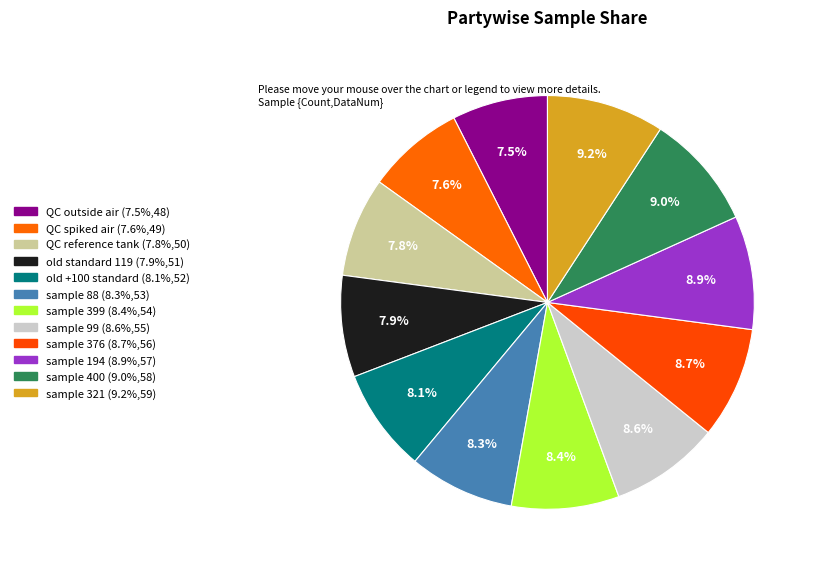

Which slice is the largest?

sample 321